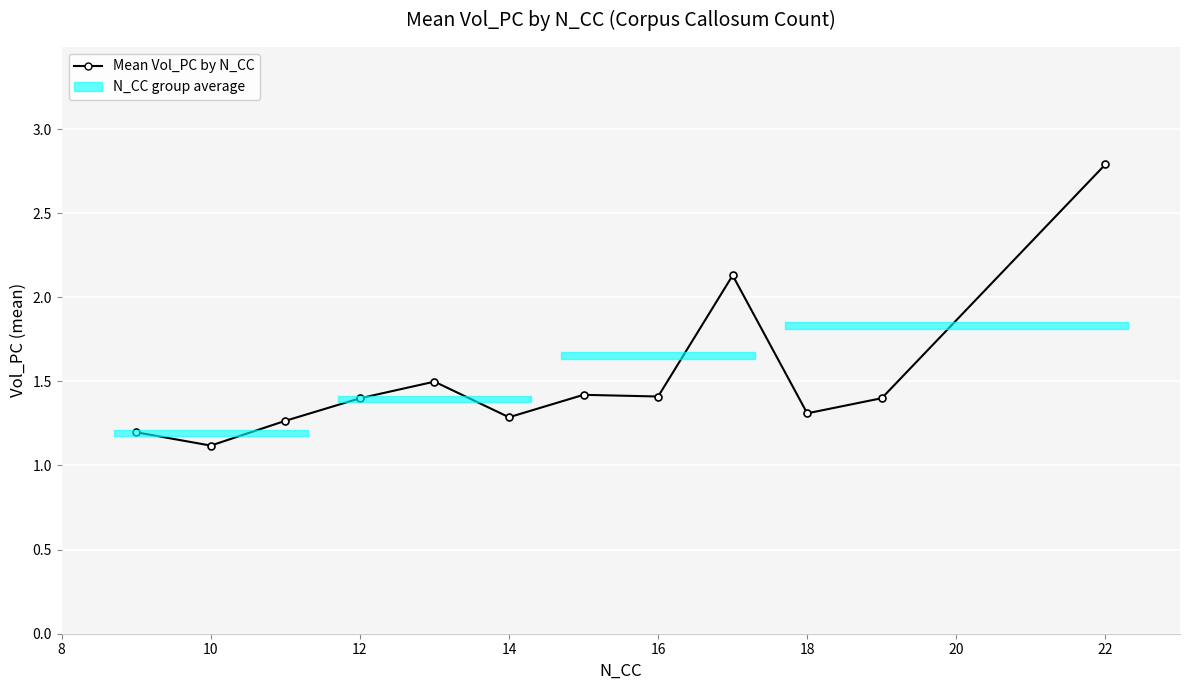

What is the average value?

1.5